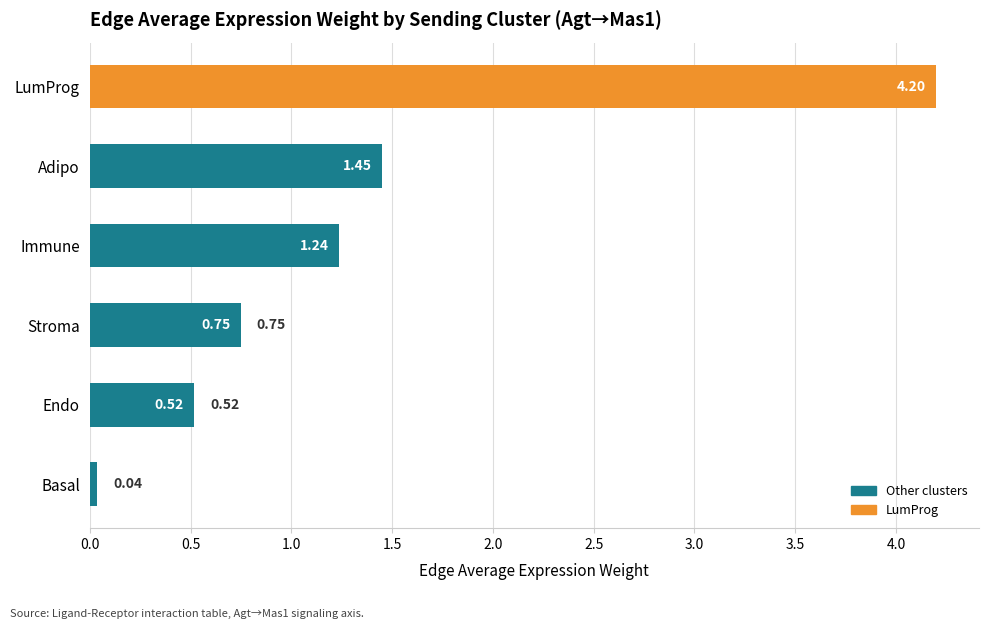

Where is the data nearest to the value 2?

Adipo